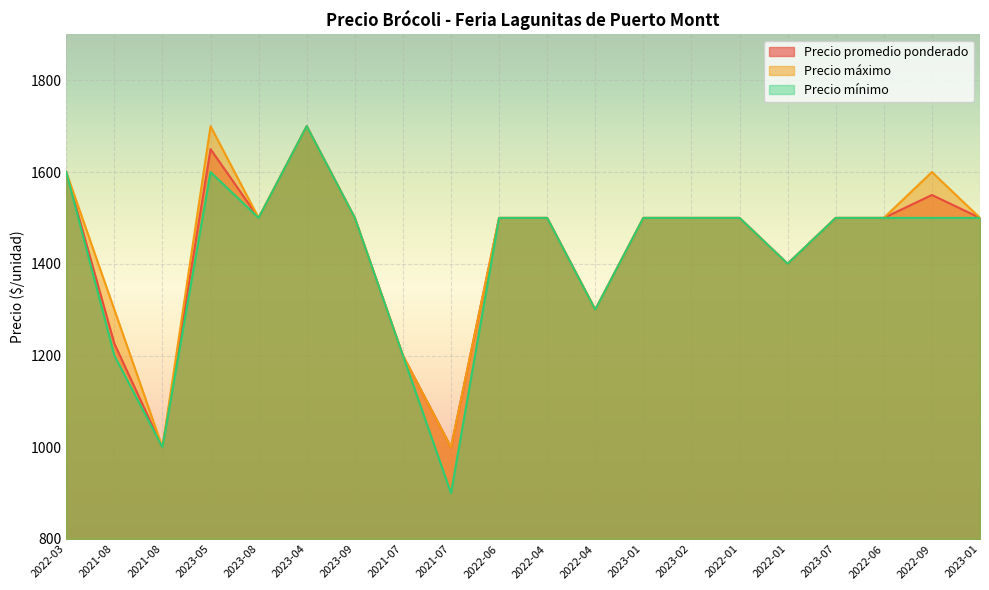

What is the sum of all Precio promedio ponderado values?

28626